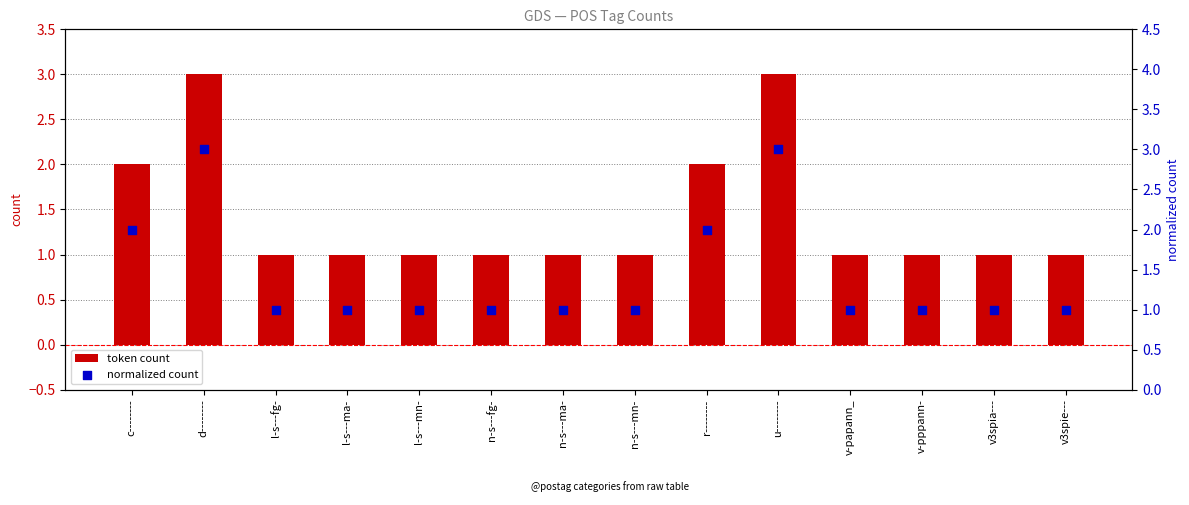

What are all the series names shown in the legend?

token count, normalized count